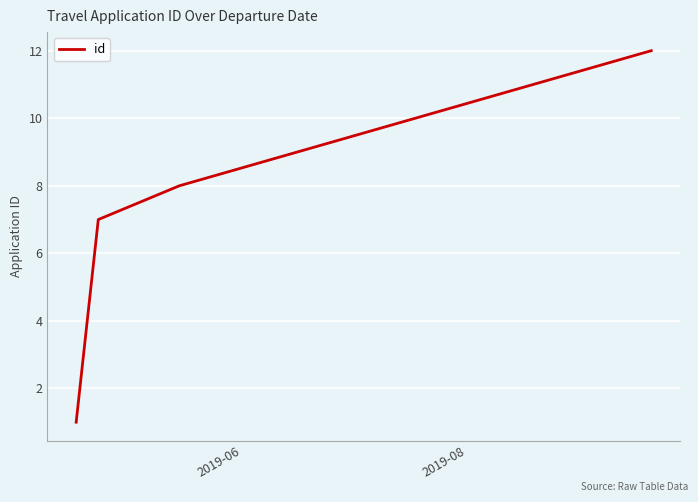

What is the greatest value displayed?

12